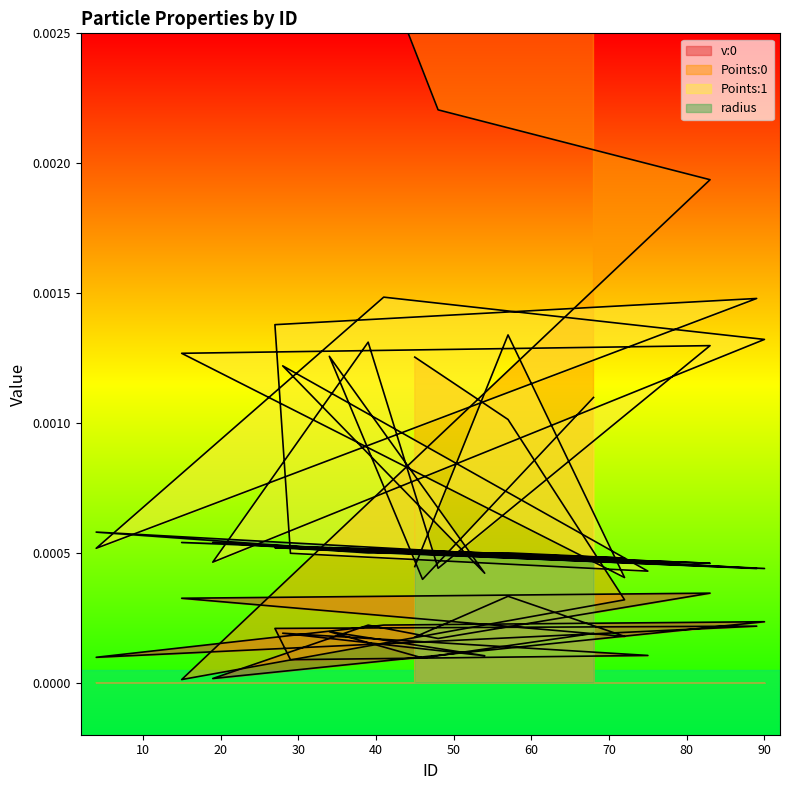

What is the label of the 16th point from the right?

83